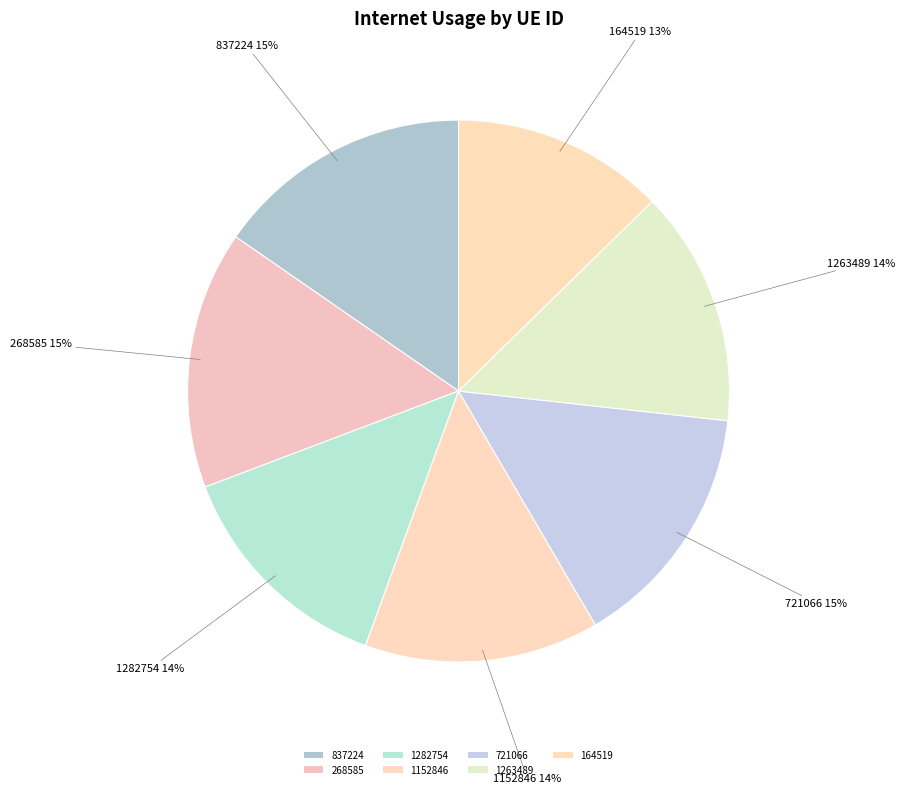

Which category has the smallest portion of the pie?

164519